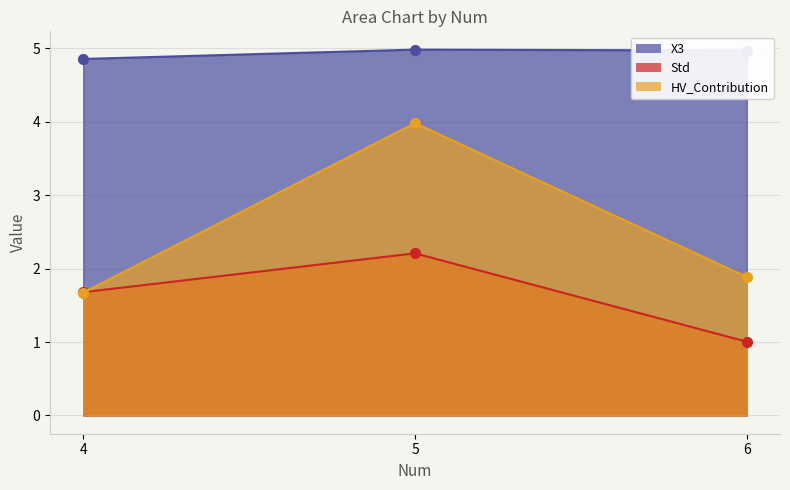

What is the average value of the X3 series?

4.9